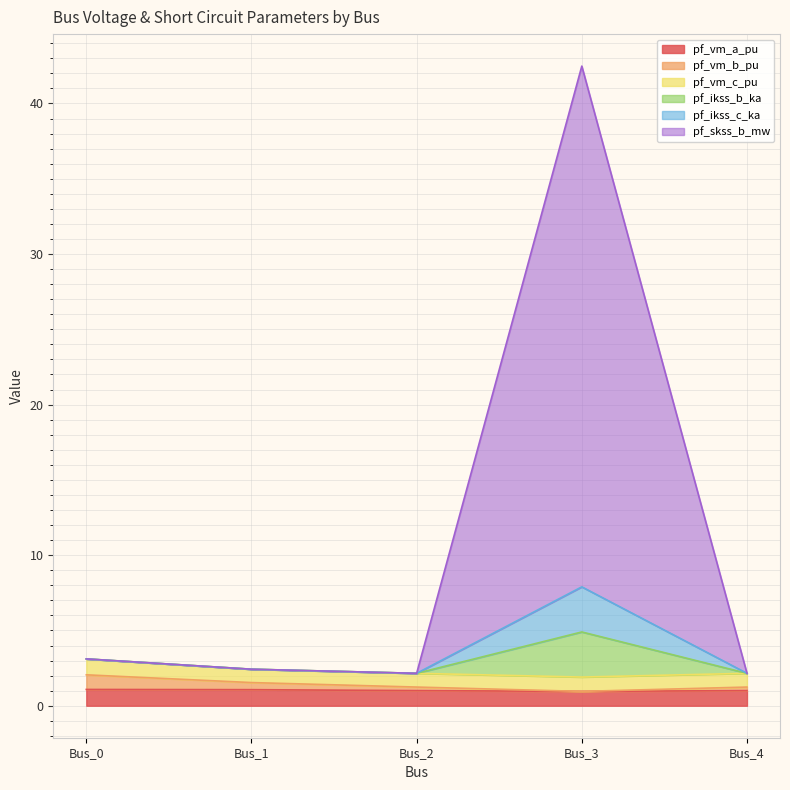

What is the difference between the highest and lowest values at Bus_4?

1.1